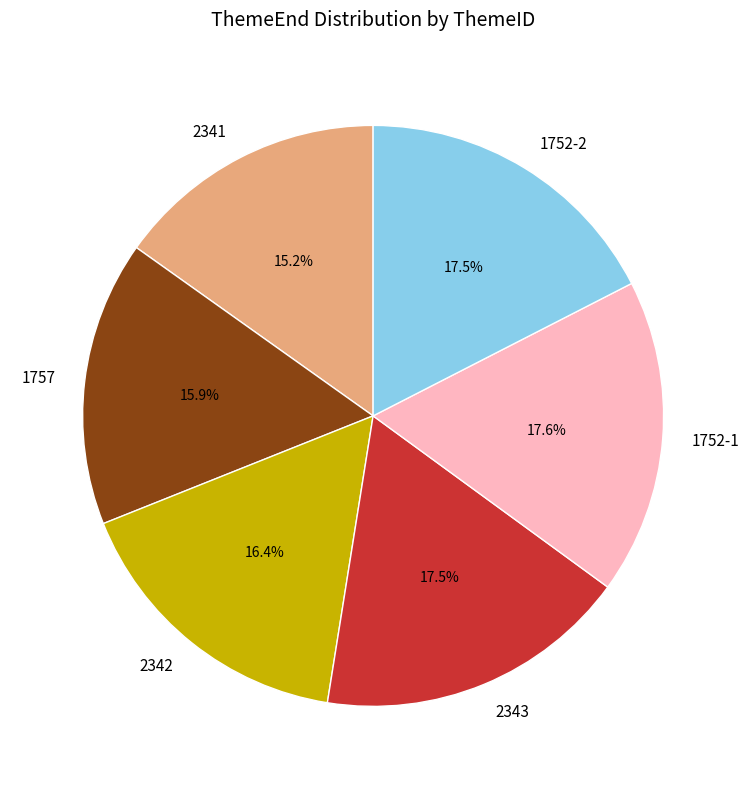

To the nearest percent, what is the average slice percentage?

17%